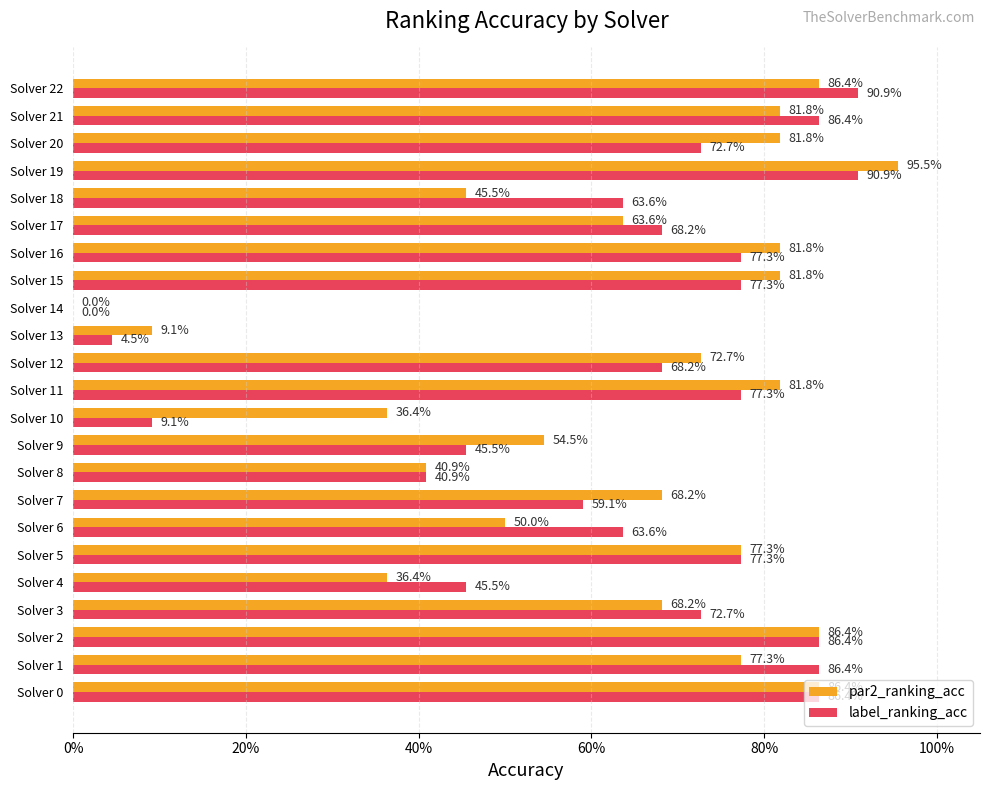

What is the label of the 11th bar from the right?

12